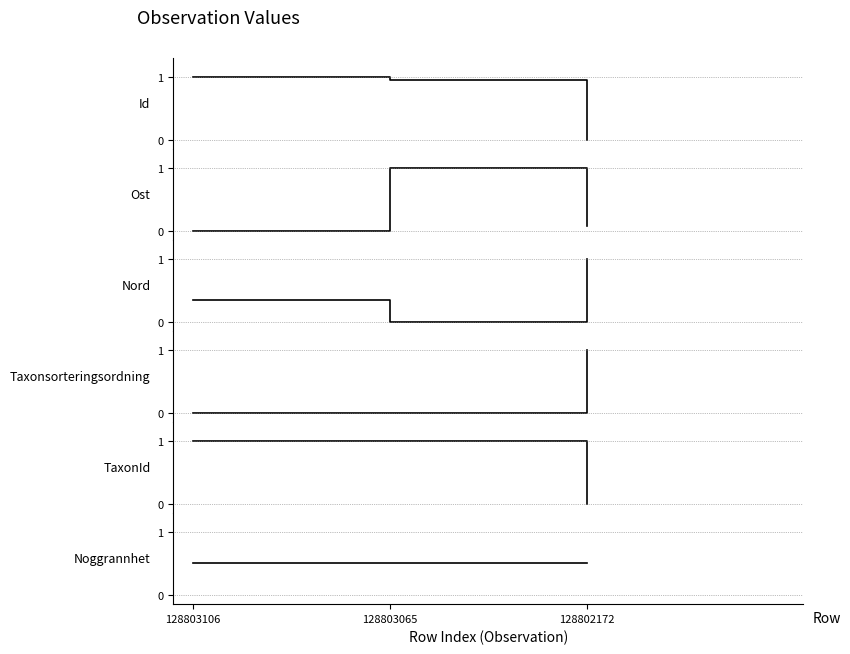

How many lines are shown in the chart?

6